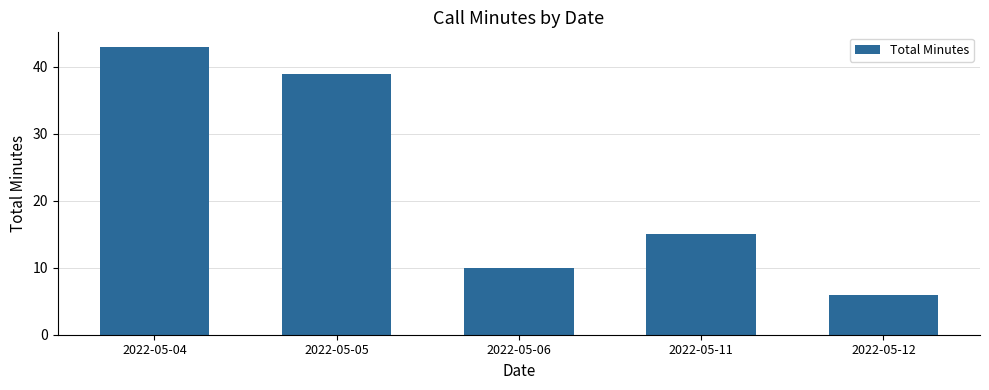

Reading right to left, transcribe all the data shown in this chart.

2022-05-12=6	2022-05-11=15	2022-05-06=10	2022-05-05=39	2022-05-04=43